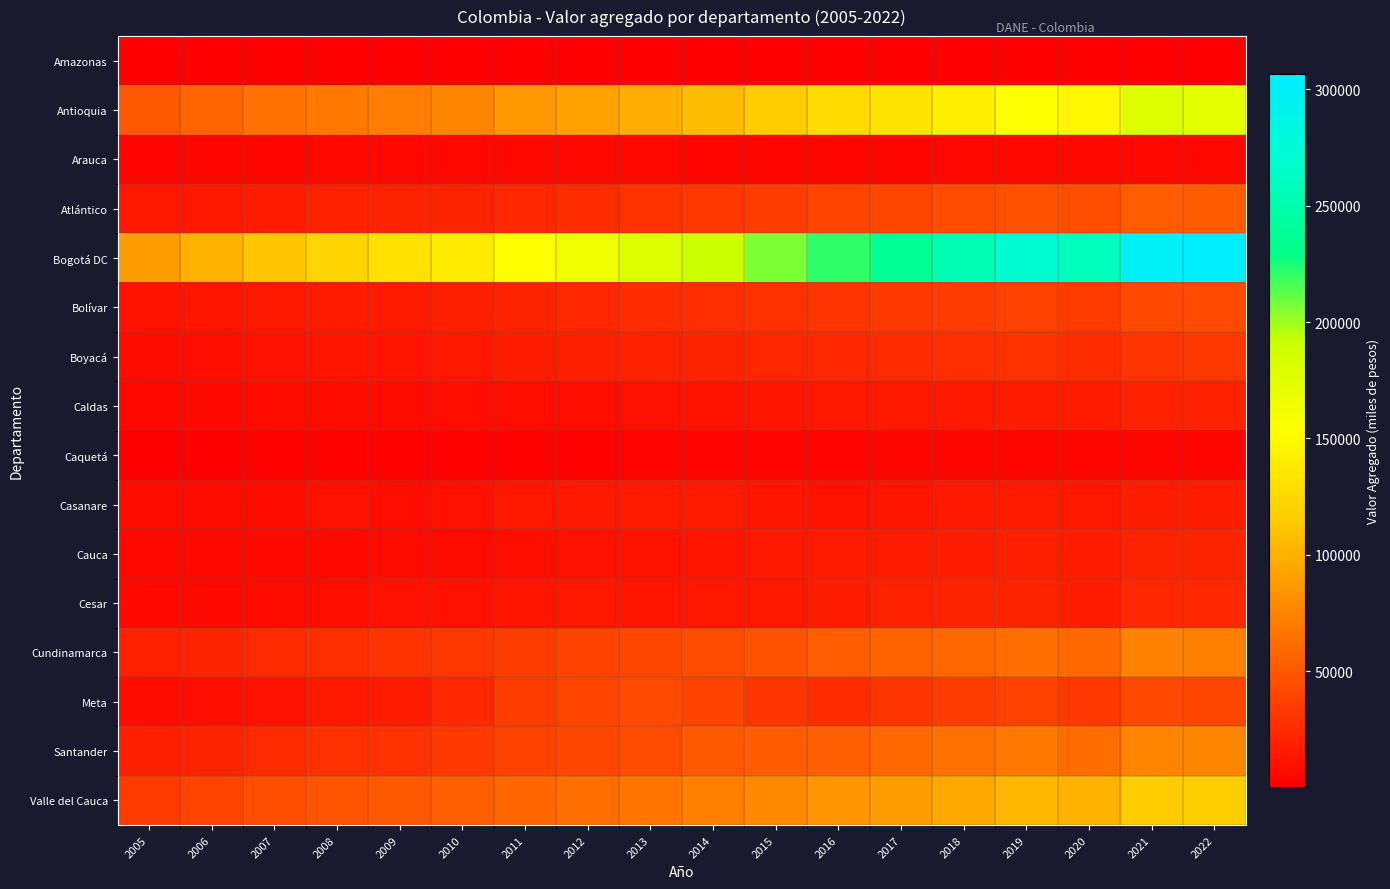

Which series has the largest total across all categories?

Bogotá DC